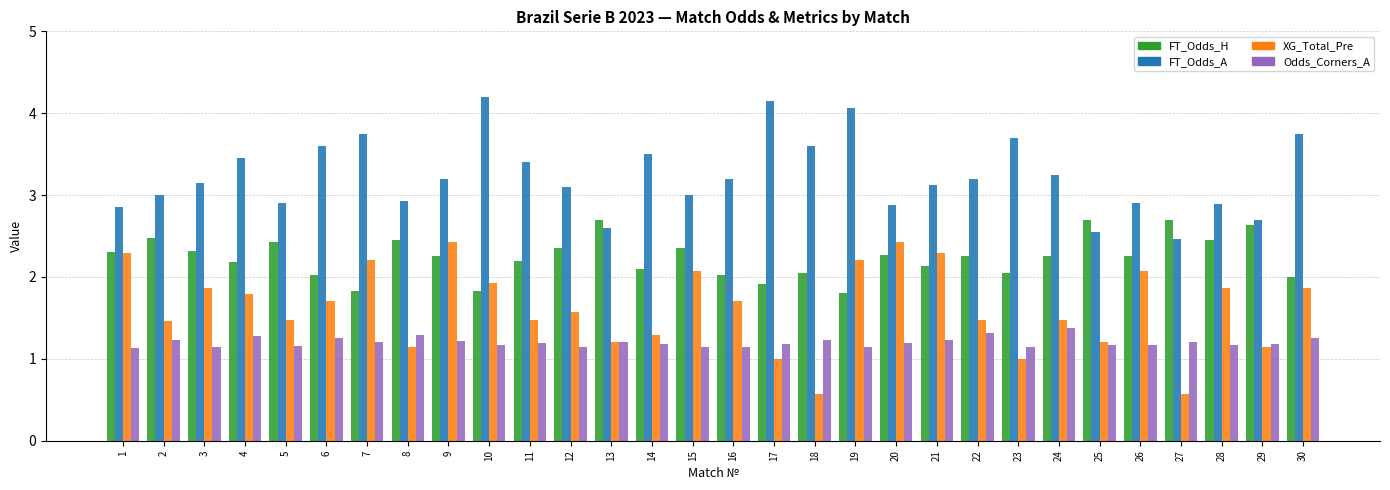

Which series has the largest total across all categories?

FT_Odds_A